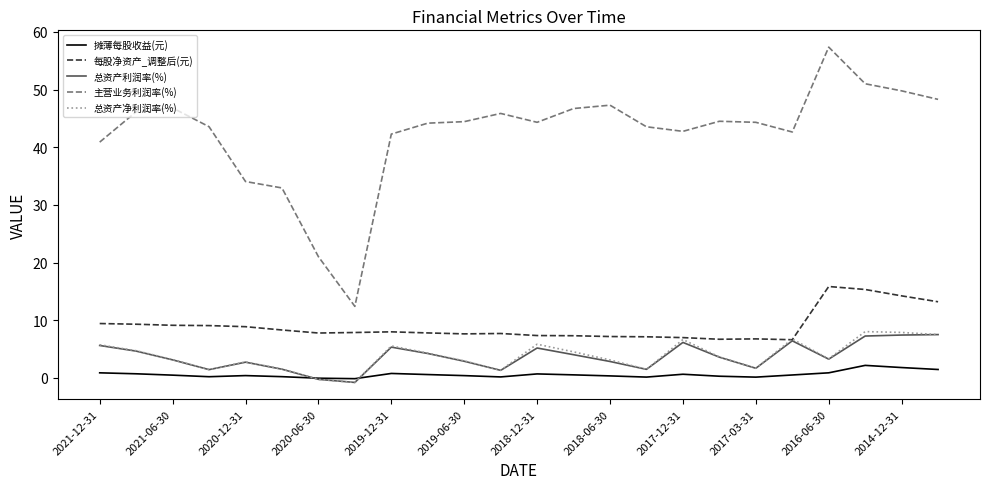

In 摊薄每股收益(元), how many points are lower than both neighbors (excluding endpoints)?

5